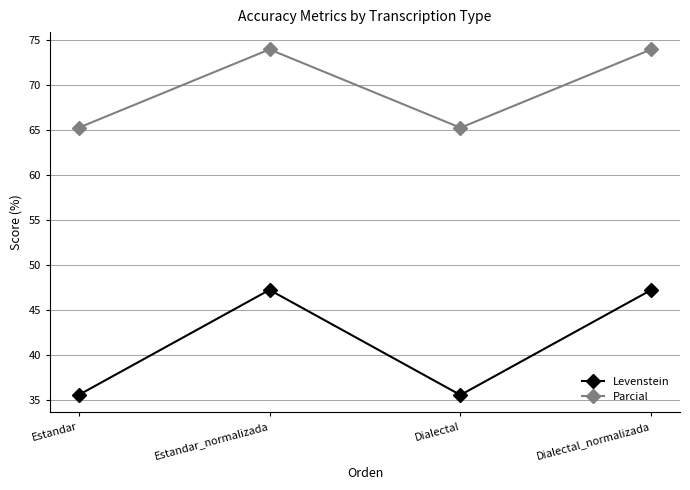

How many data points does each series have?

4